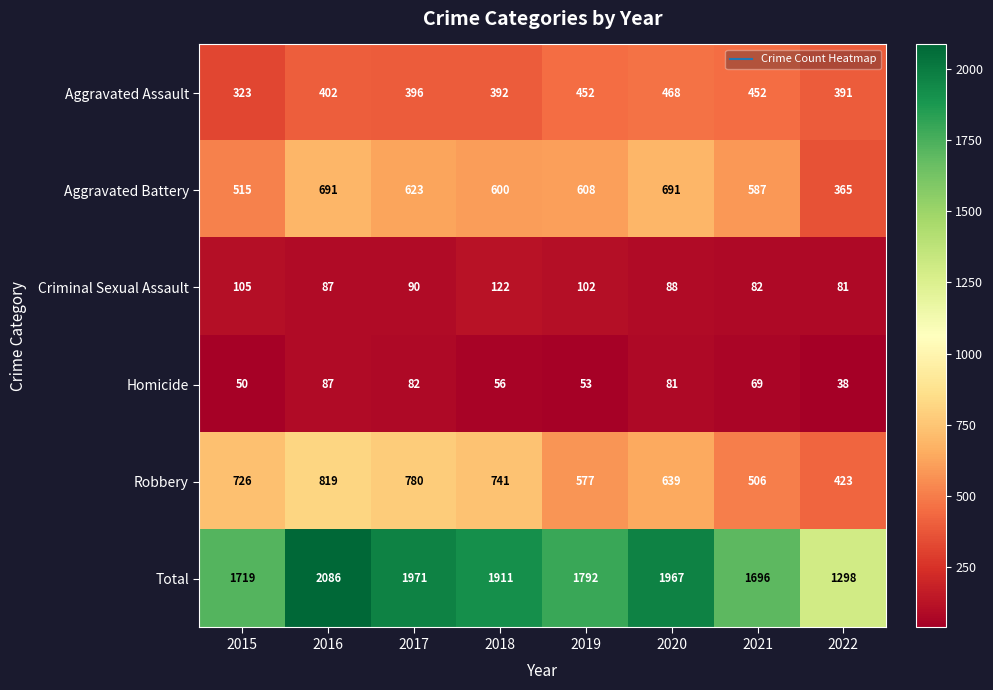

Count the number of data series in this chart.

6